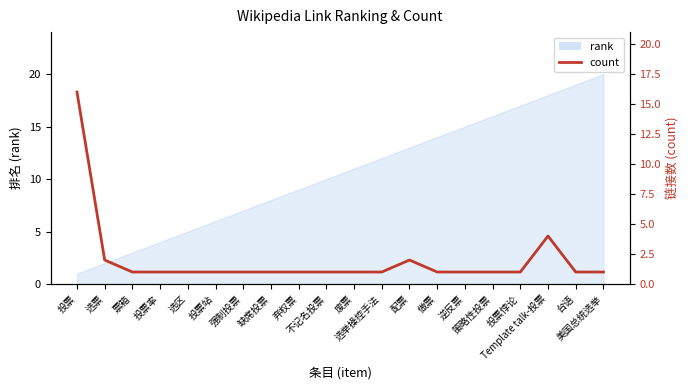

How many interior local peaks (higher than both neighbors) does the data have?

2